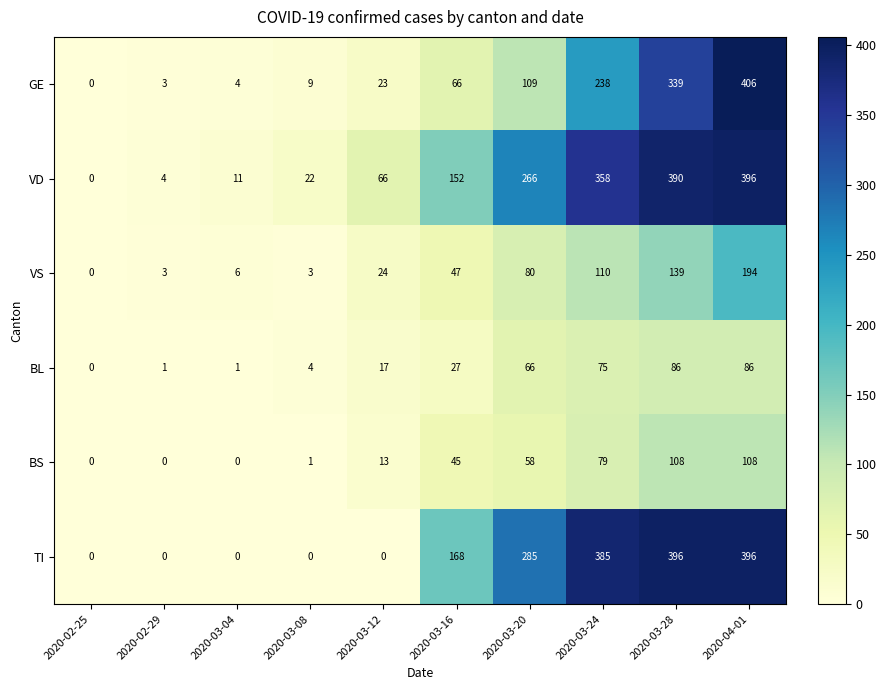

What is the highest value of the VS series?

194